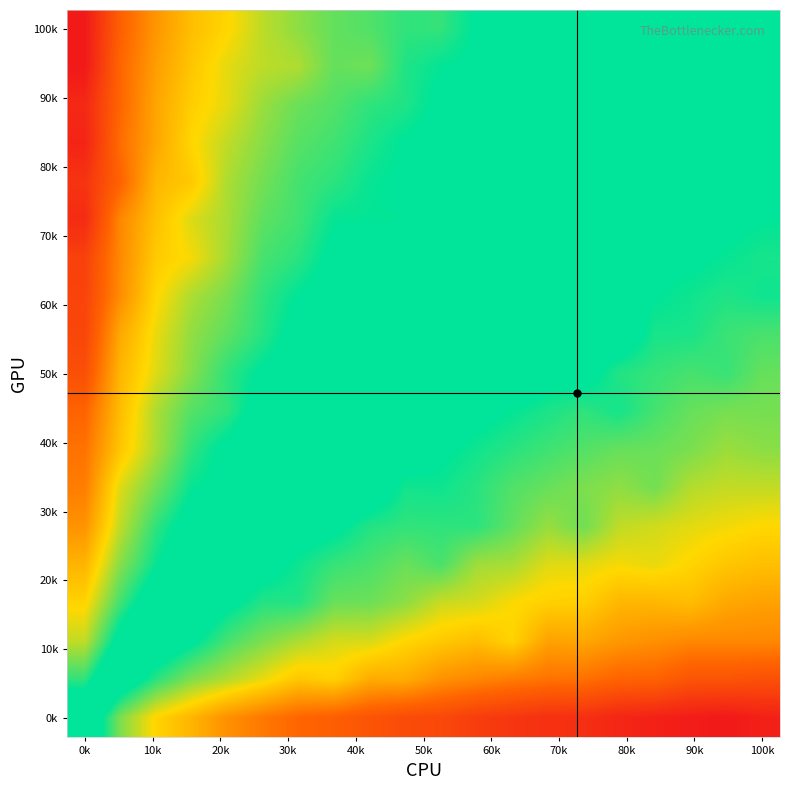

At which category is the sum across all series the highest?

0k